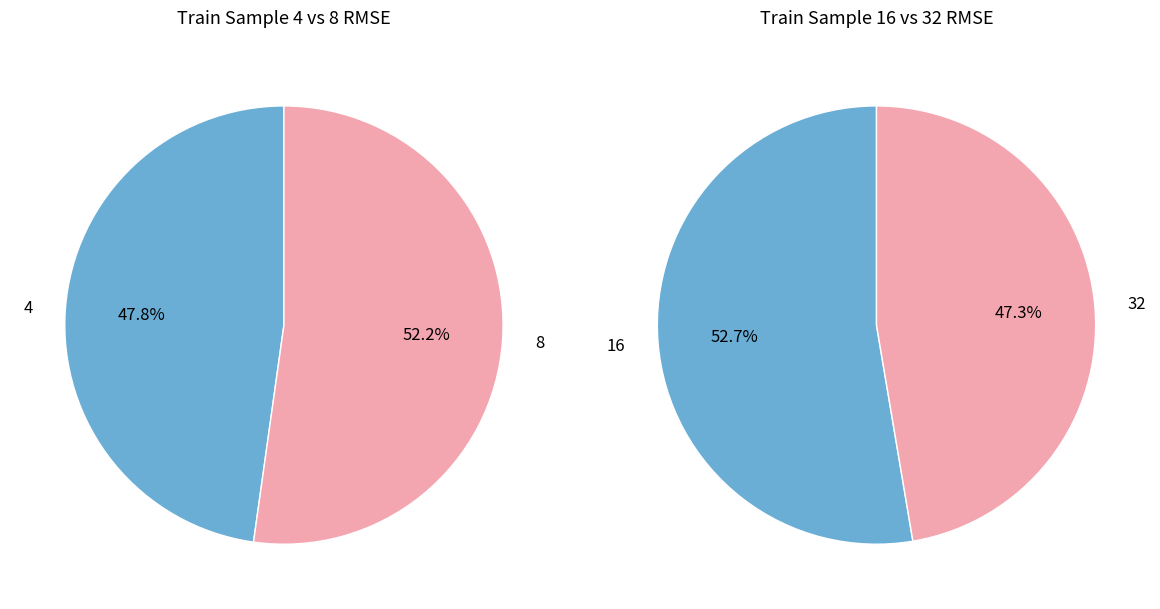

True or false: 4 accounts for 30% of the total.

False